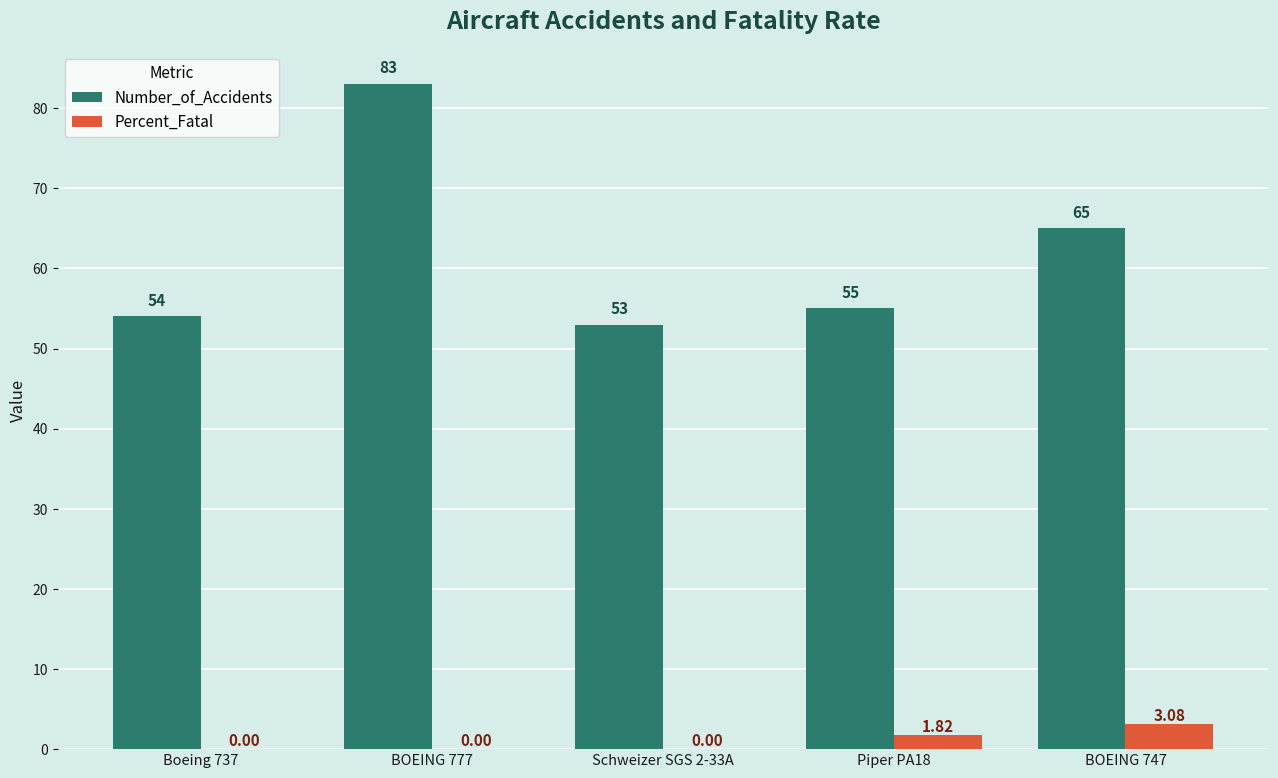

What is the total value across all series at BOEING 747?

68.1